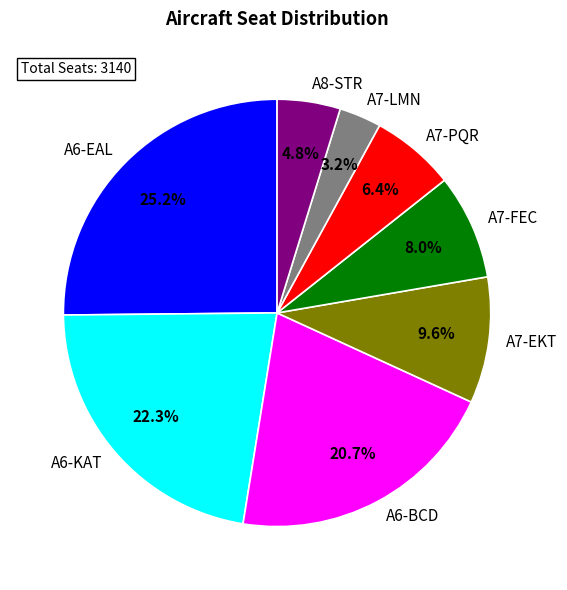

Which has a higher value, A7-FEC or A7-PQR?

A7-FEC